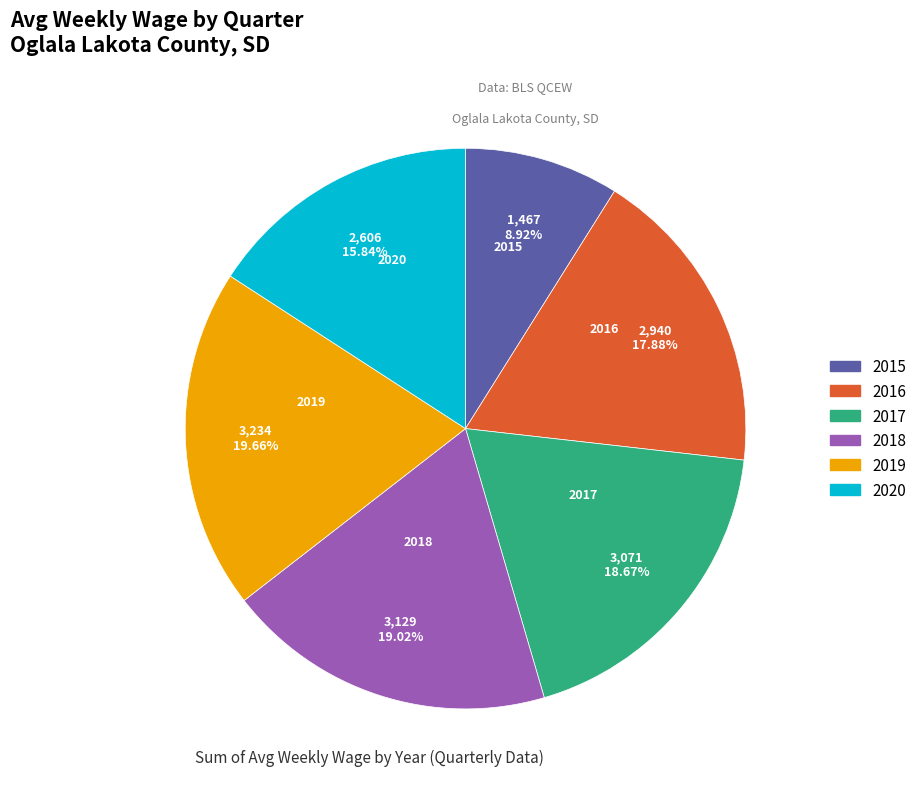

Does any single category account for the majority?

No